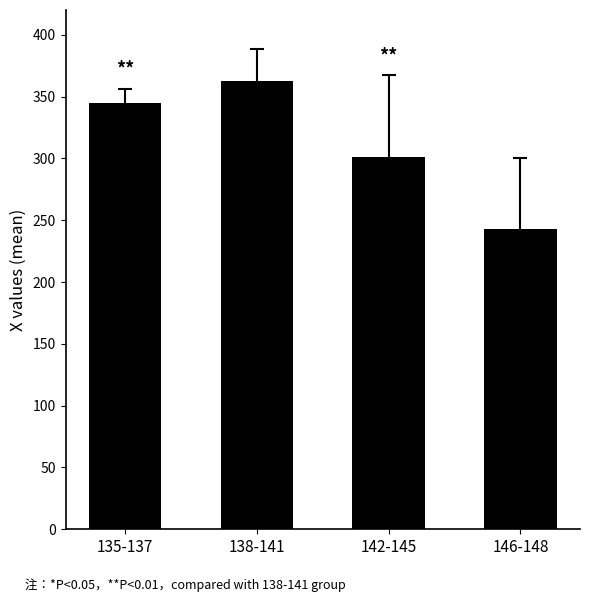

What is the maximum value shown in the chart?

362.6